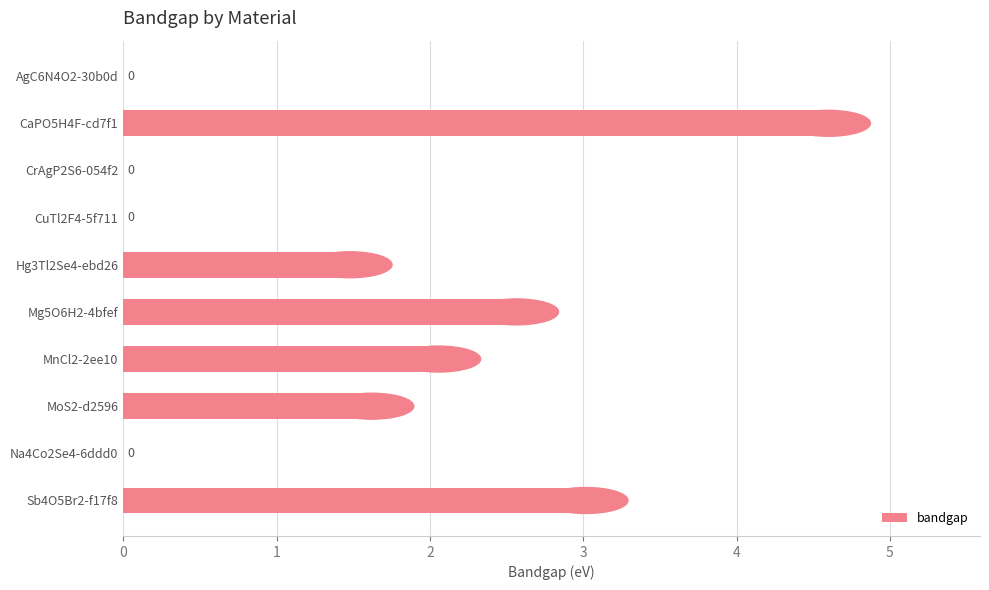

Count the number of categories in the chart.

10